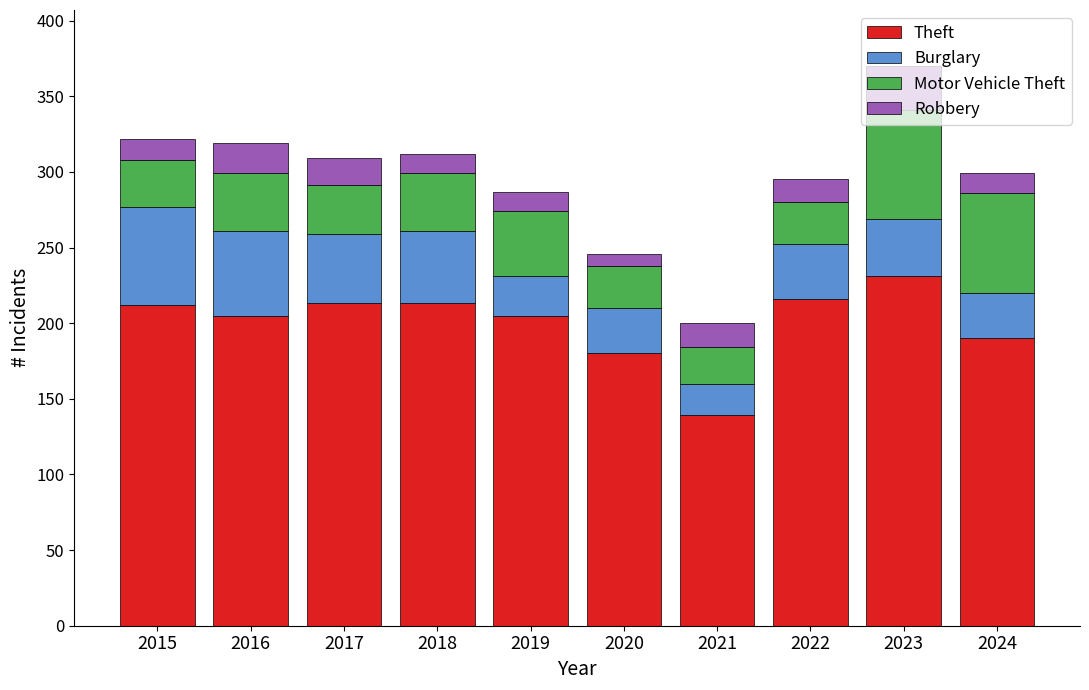

True or false: Theft has a value of 64 at 2015.

False